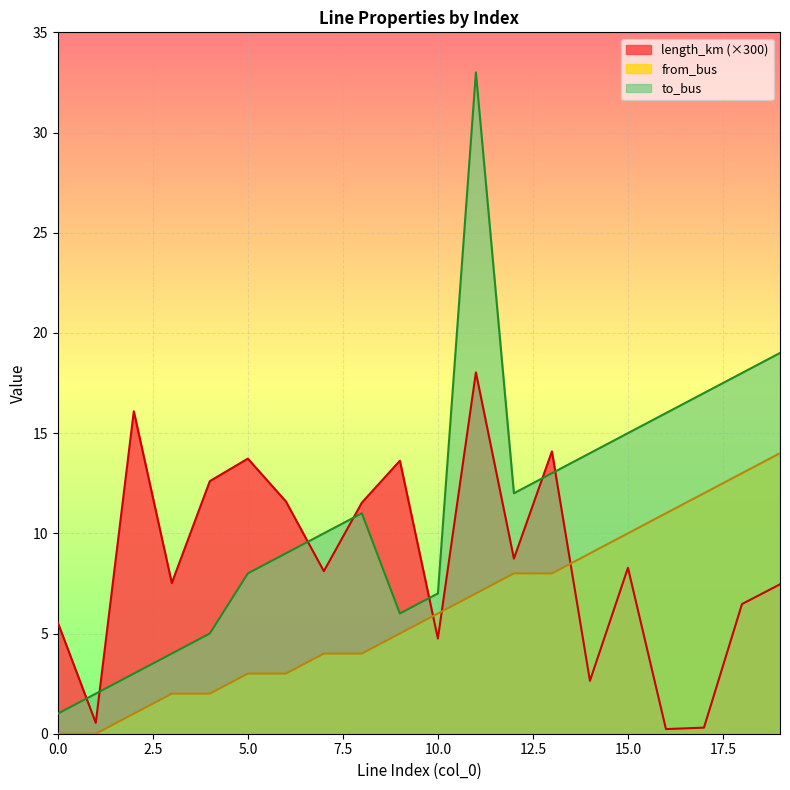

What is the spread (max minus min) of values at 16?

15.8